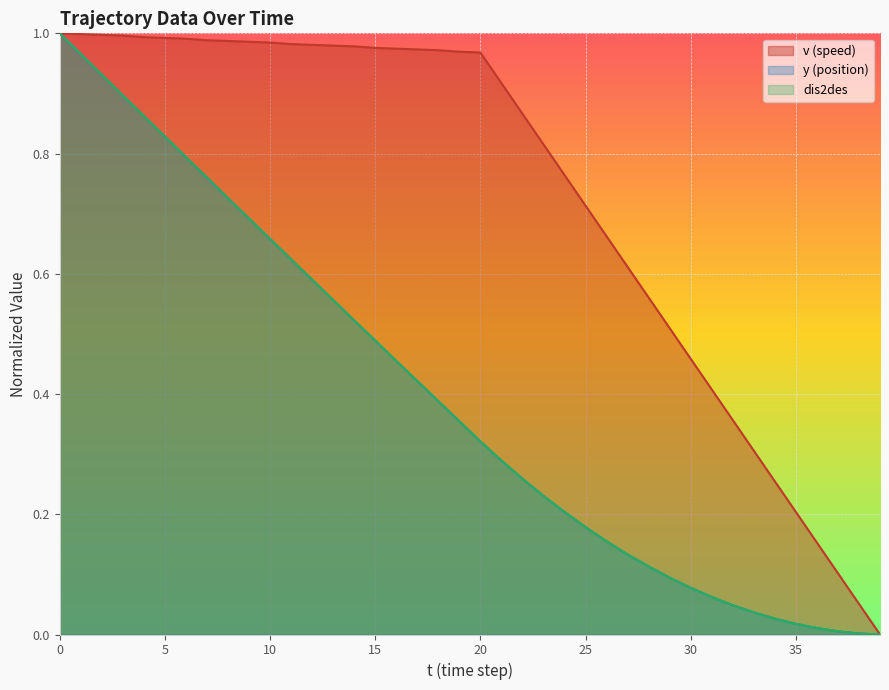

What is the difference between the highest and lowest values at 24?

0.6